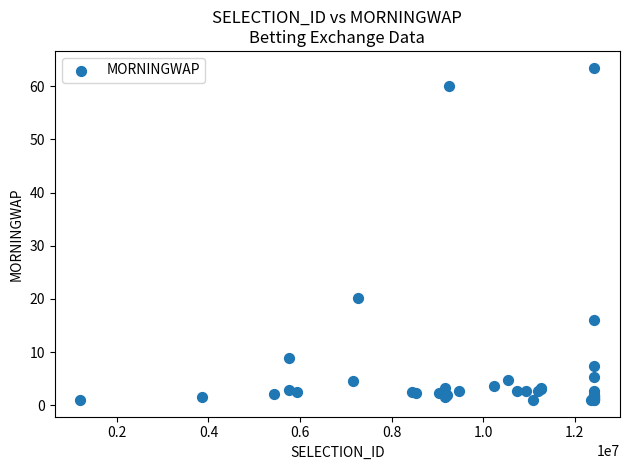

What Y value in the scatter plot is closest to 32?

20.3